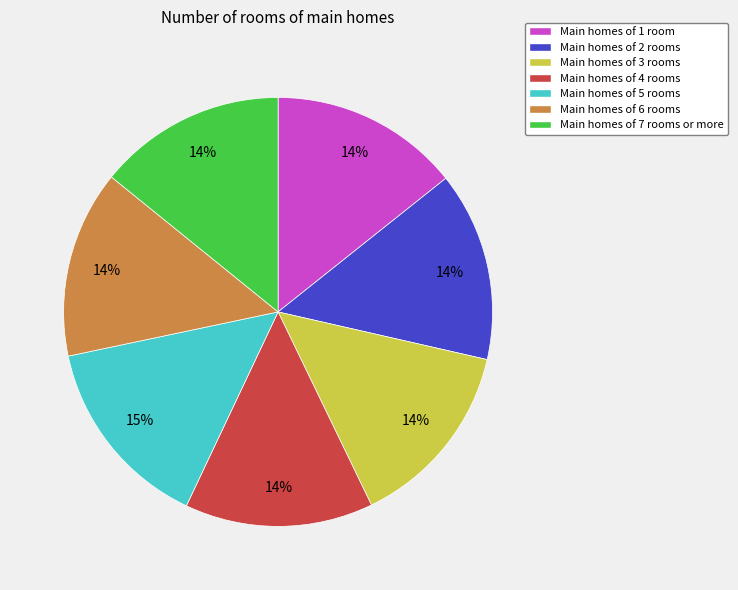

To the nearest percent, what portion does Main homes of 2 rooms represent?

14%